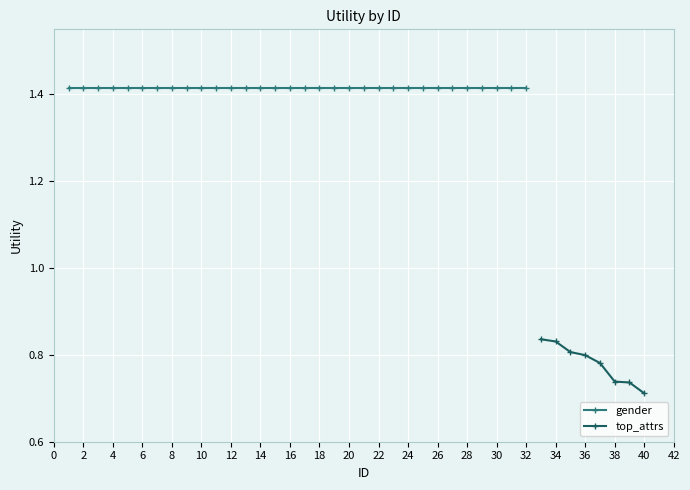

What is the minimum value shown in the chart?

0.7